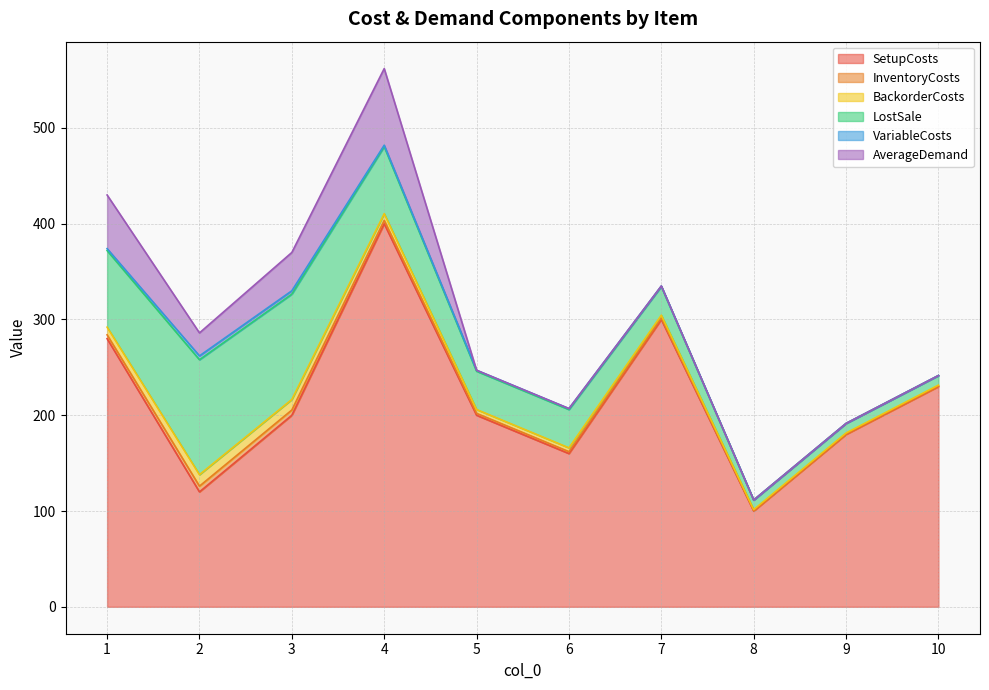

Reading left to right, extract all data points from this chart.

SetupCosts: 280.0	120.0	200.0	400.0	200.0	160.0	300.0	100.0	180.0	230.0
InventoryCosts: 4.0	6.0	5.5	3.5	2.0	2.0	1.5	0.5	0.5	0.5
BackorderCosts: 8.0	12.0	11.0	7.0	4.0	4.0	3.0	1.0	1.0	1.0
LostSale: 80.0	120.0	110.0	70.0	40.0	40.0	30.0	10.0	10.0	10.0
VariableCosts: 2.0	4.0	3.5	1.5	1.0	1.0	0.5	0.0	0.0	0.0
AverageDemand: 56.0	24.0	40.0	80.0	0.0	0.0	0.0	0.0	0.0	0.0